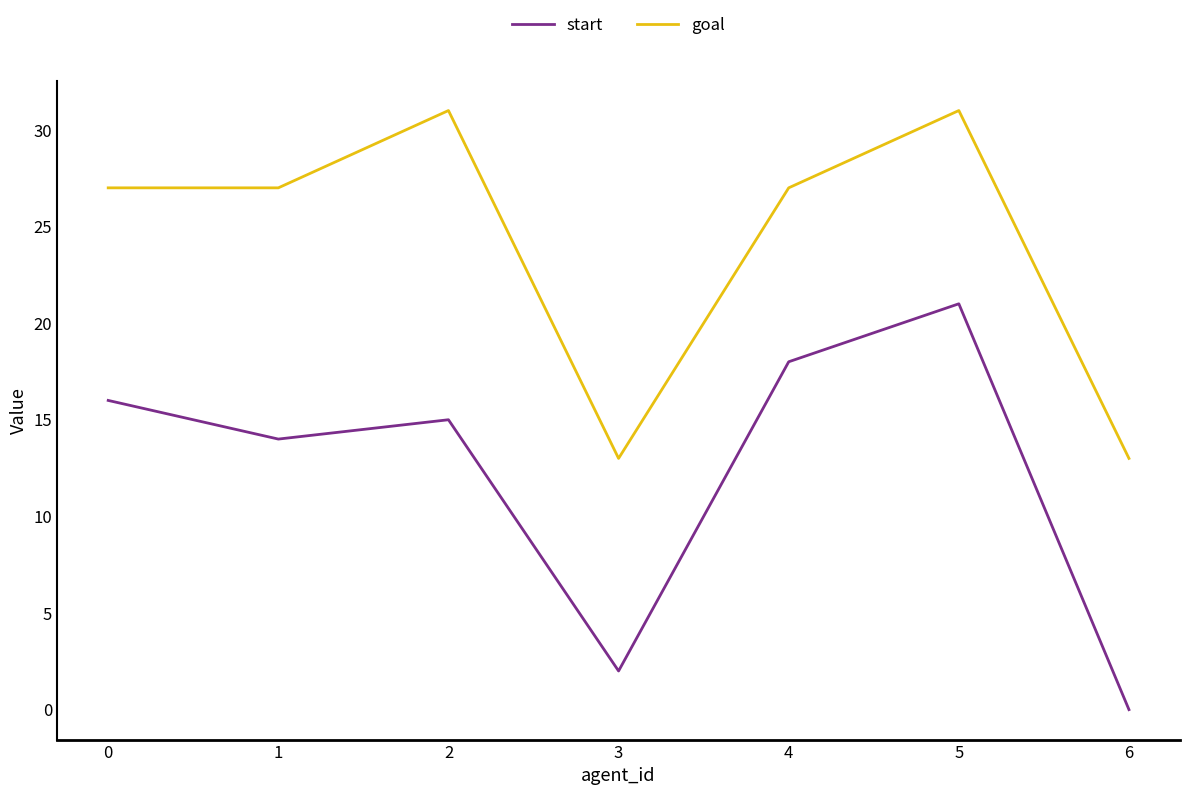

Is it true that goal equals 41 at 5?

False